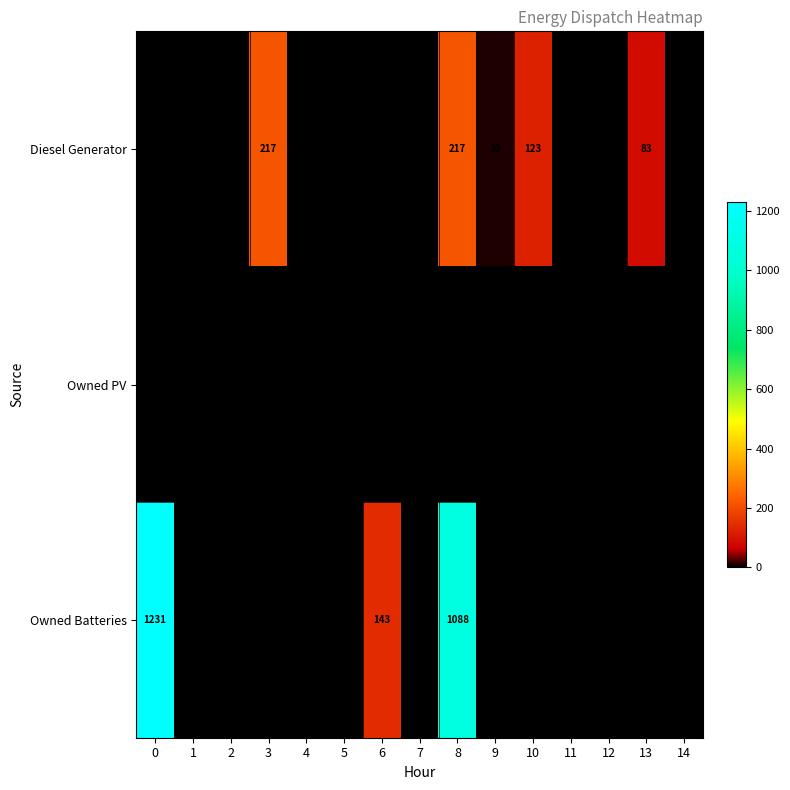

The value of Diesel Generator at 3 is 217. True or false?

True